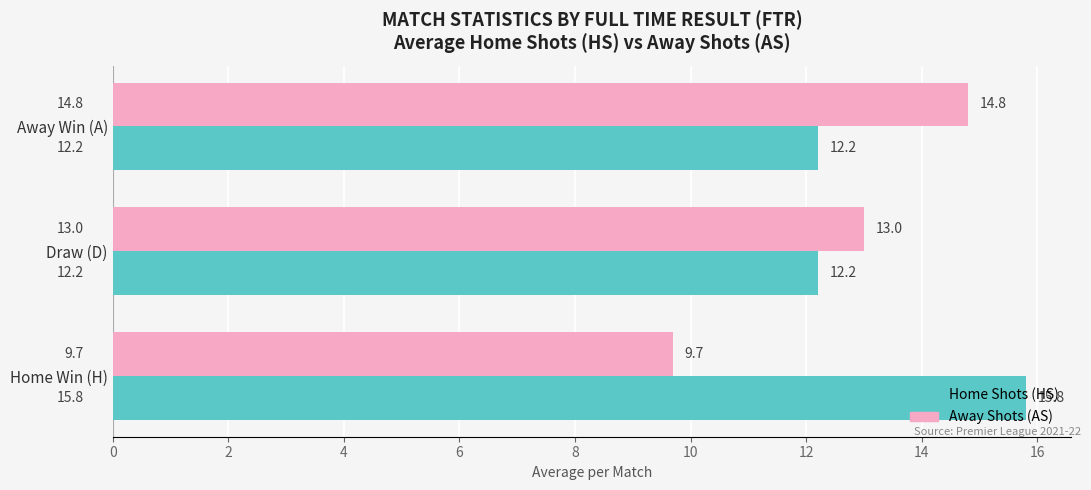

What is the difference between the highest and lowest values at Away Win (A)?

2.6